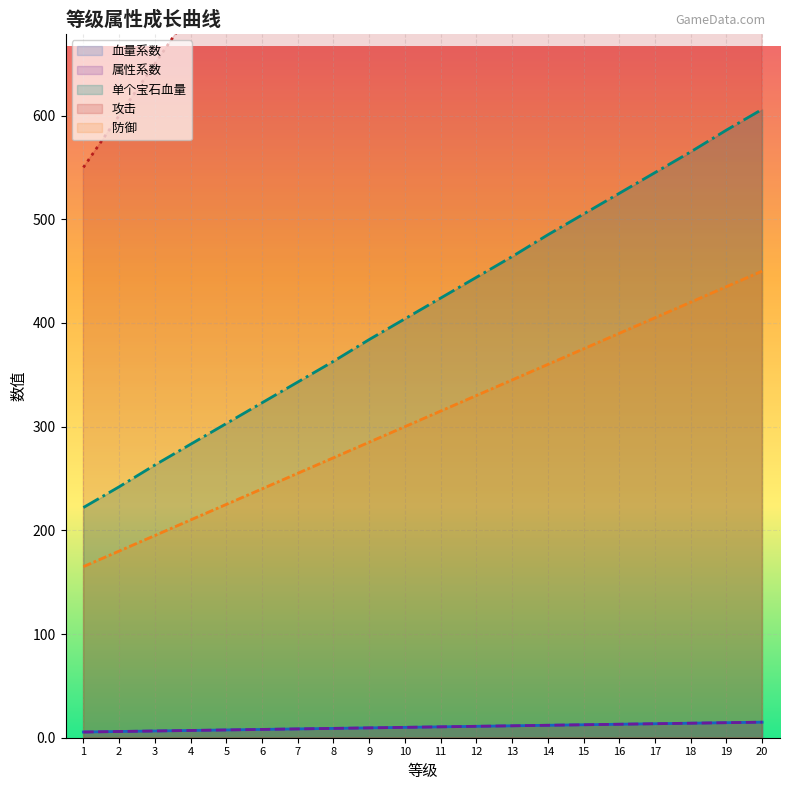

What is the difference between the 单个宝石血量 values at 17 and 14?

60.0